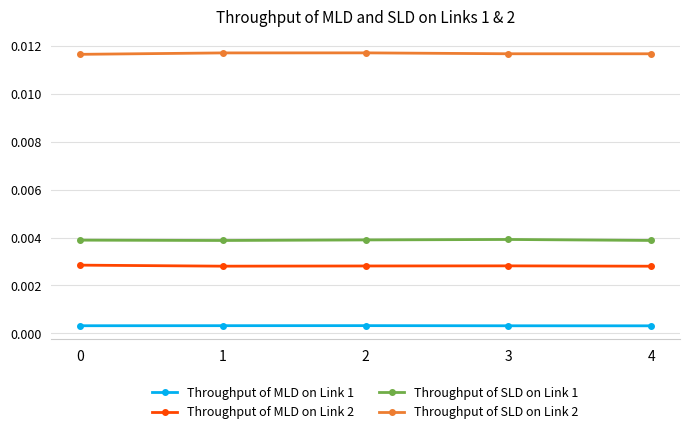

Which series has the largest total across all categories?

Throughput of SLD on Link 2